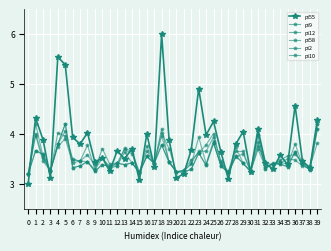

Count the number of categories in the chart.

40